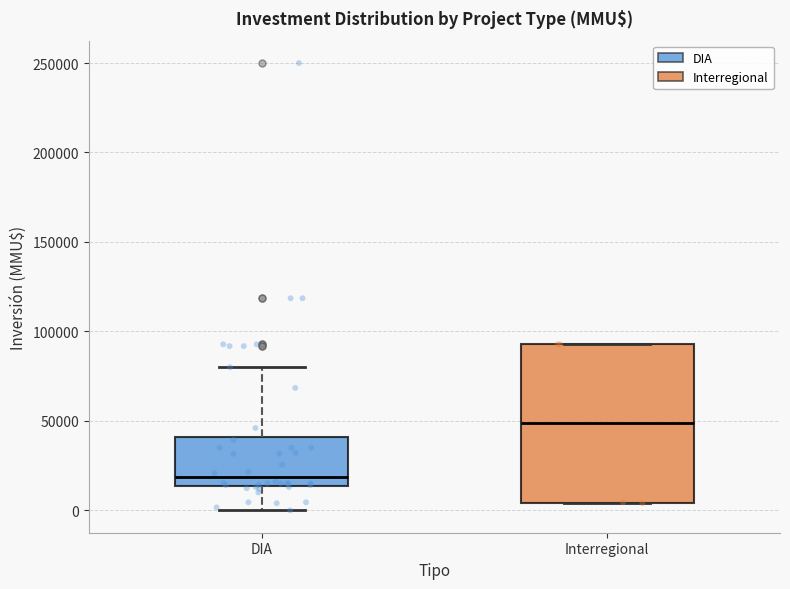

Reading left to right, read every box against the y-axis: the position of its median line, the range the box covers, and the ends of its whiskers. The values are not printed on the chart, so give them approximately, as read against the axis.

DIA: median 20000, box 15000 to 40000, whiskers 0 to 80000
Interregional: median 50000, box 5000 to 95000, whiskers 5000 to 95000